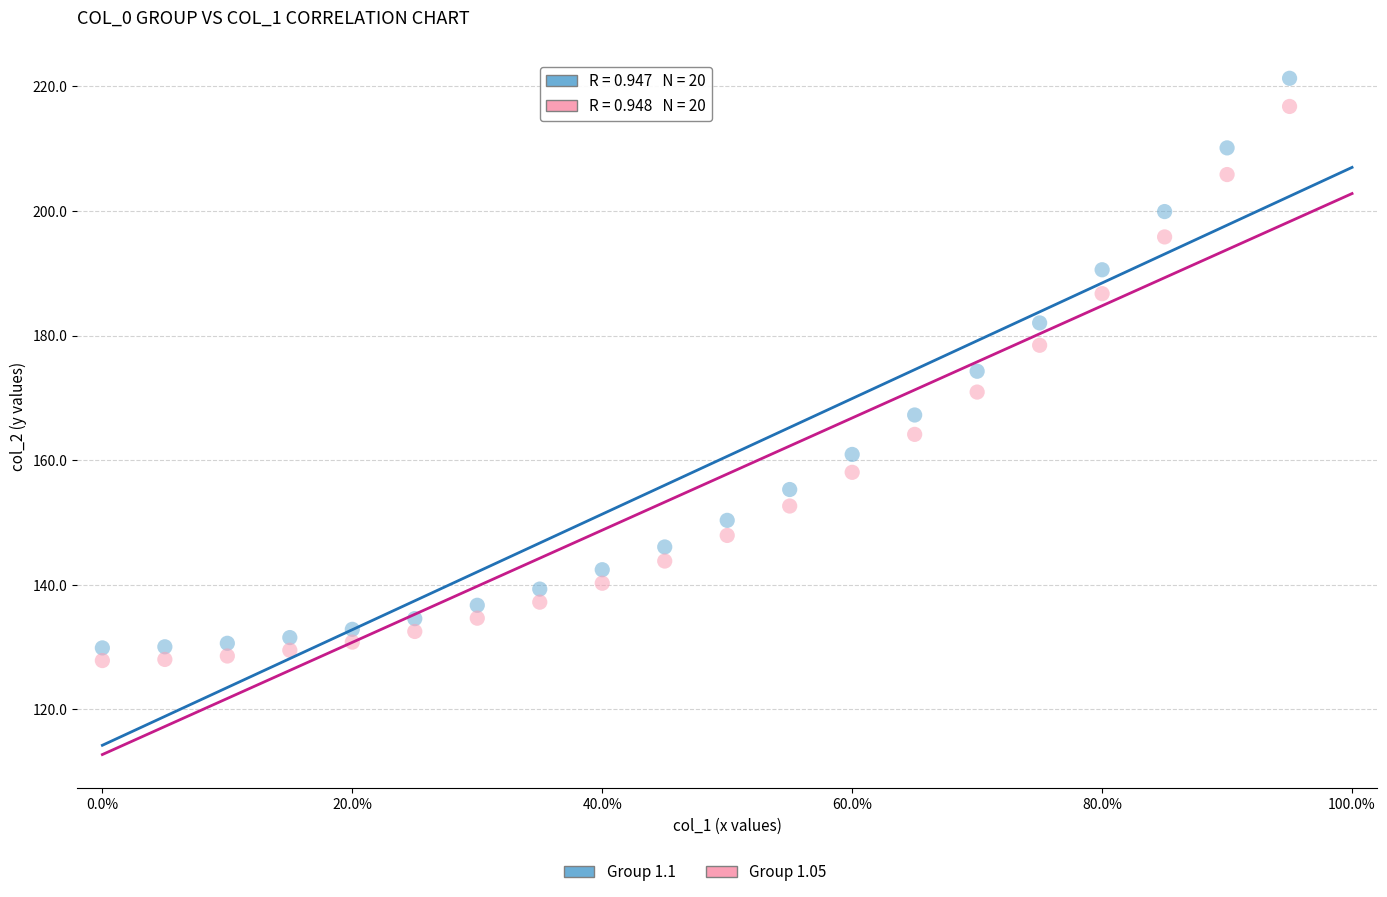

Which series contains the highest Y value?

Group 1.1